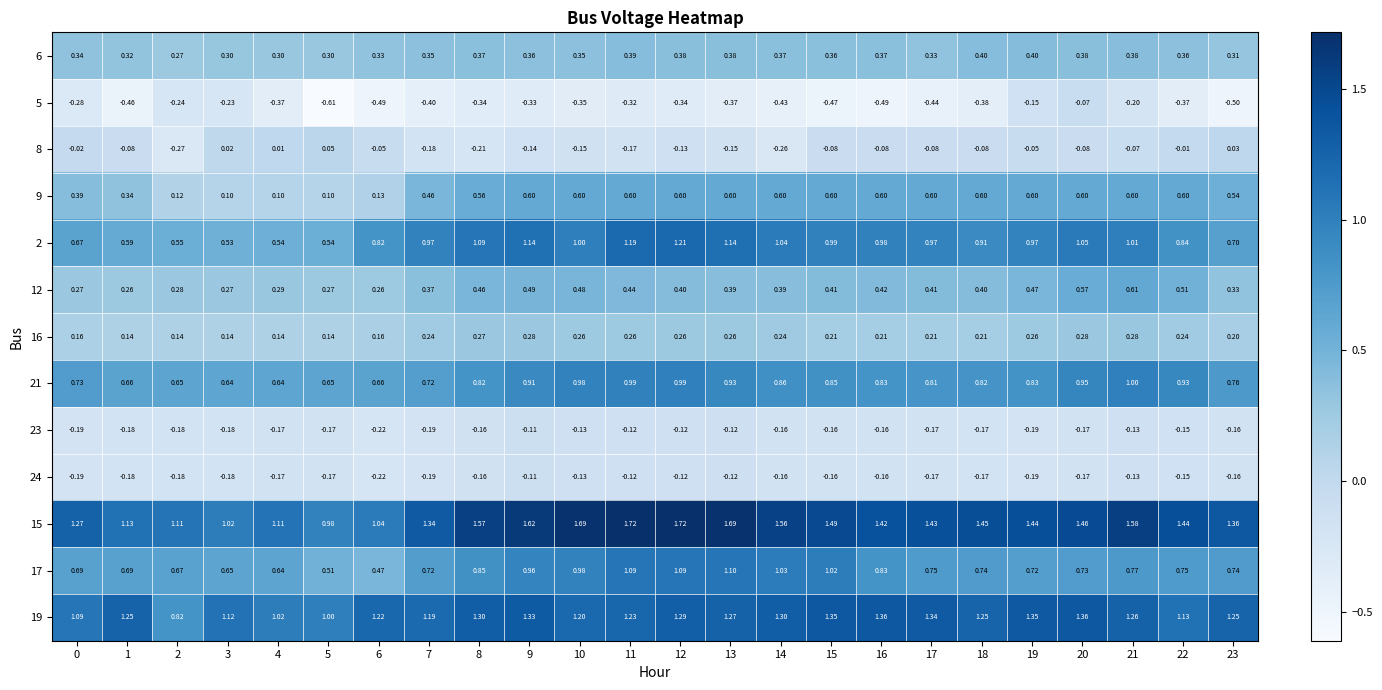

At which category is the sum across all series the highest?

12